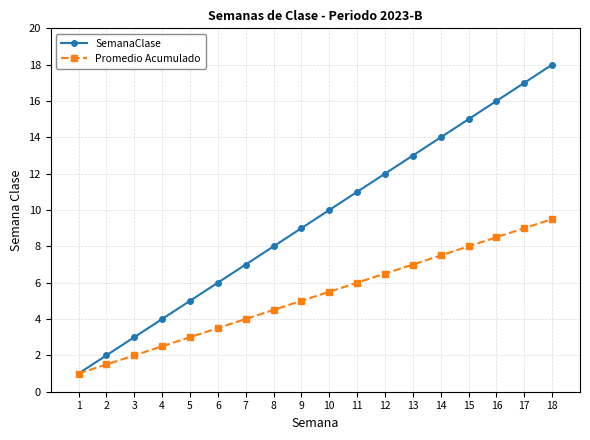

Which category has the lowest value in the Promedio Acumulado series?

1